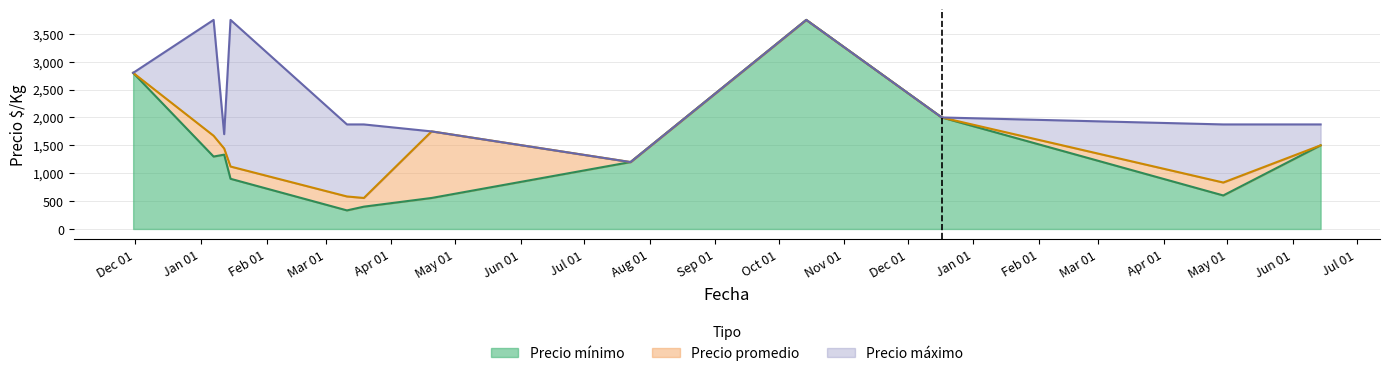

Which series has the widest spread of values?

Precio promedio